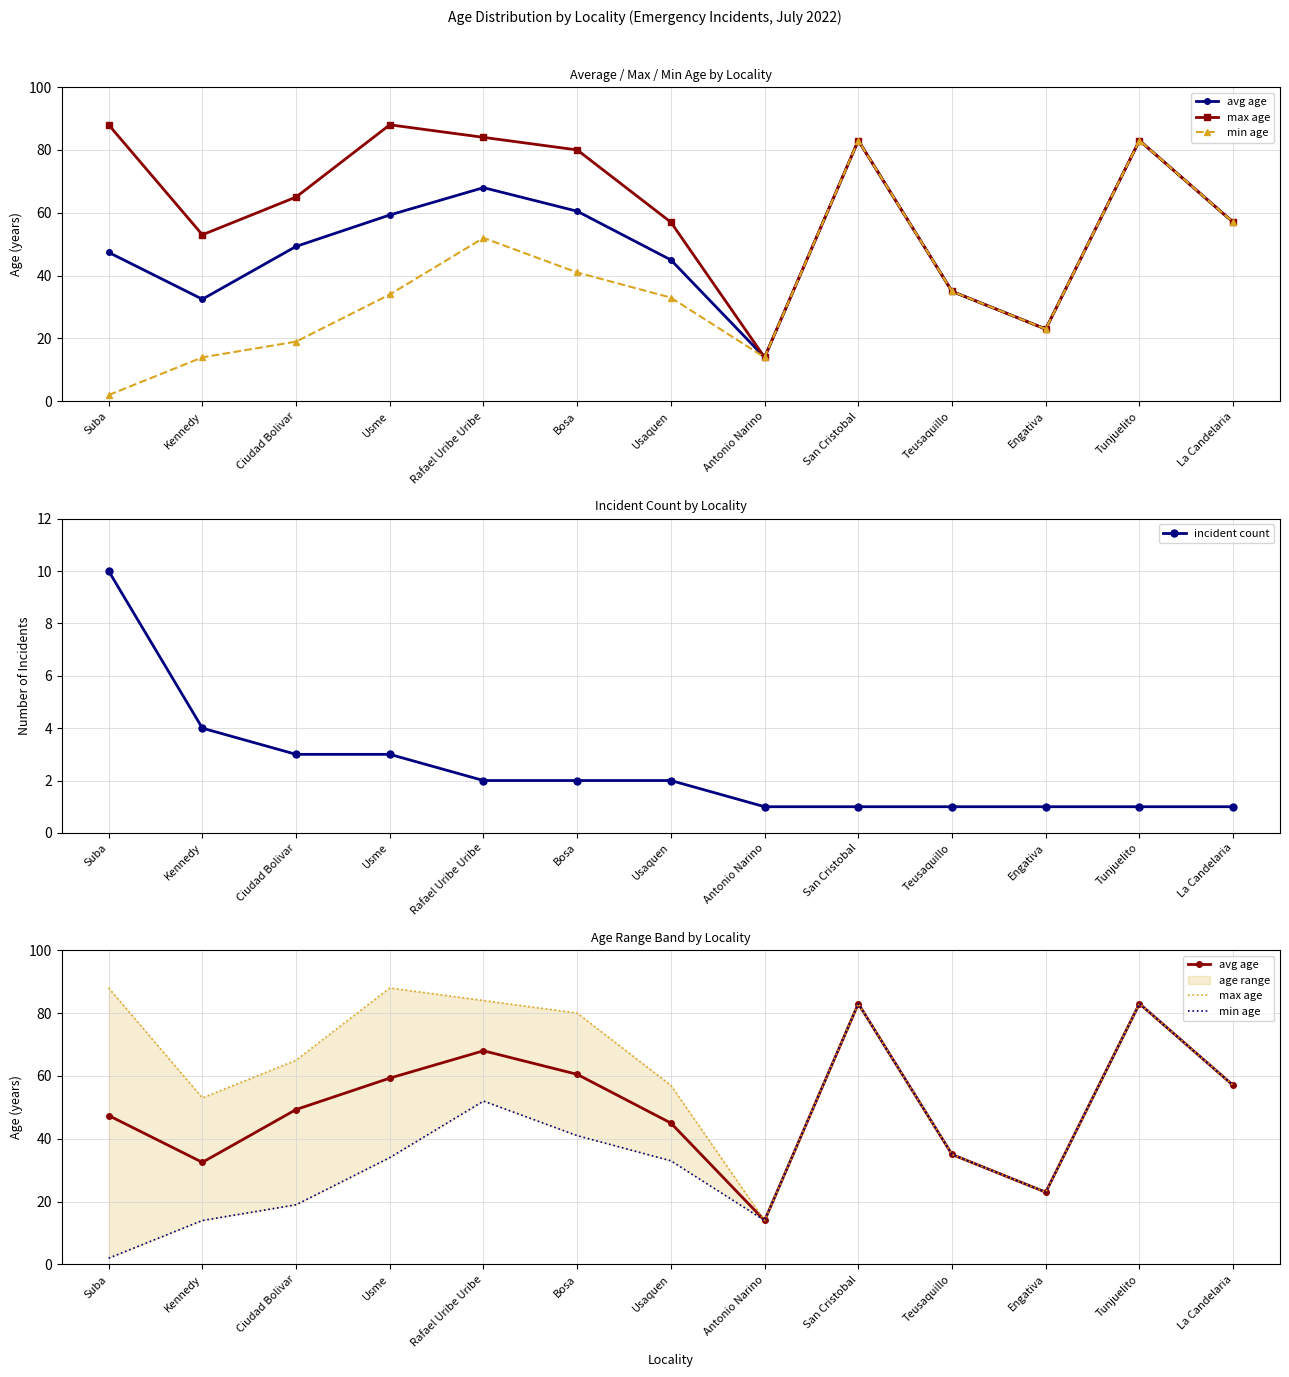

What is the total value across all series at Ciudad Bolivar?

136.3